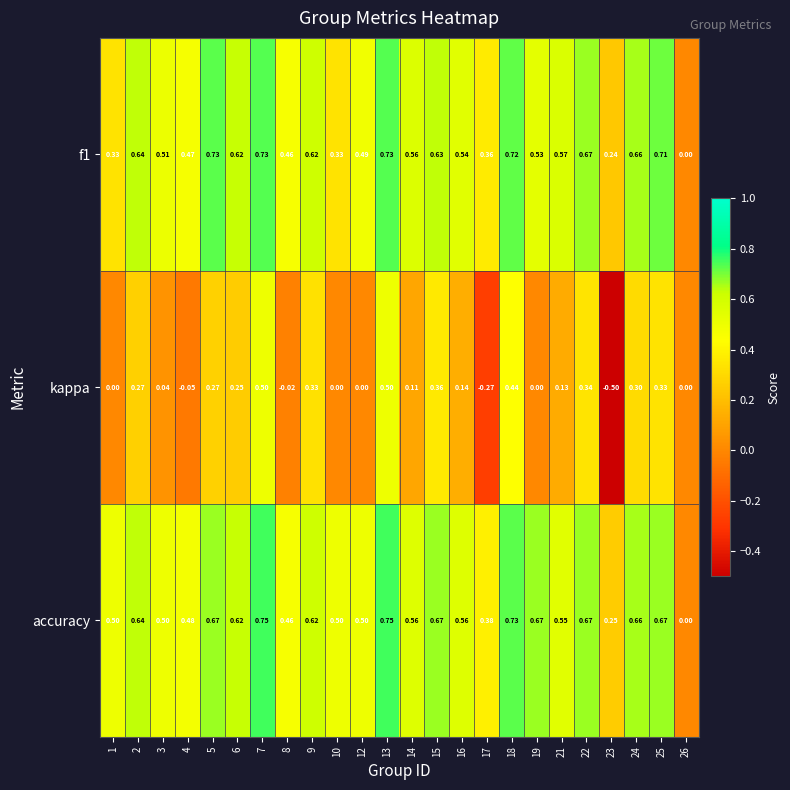

Between 14 and 18, which series saw the biggest shift?

kappa